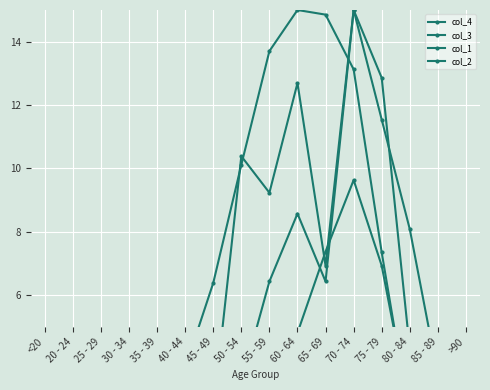

What is the difference between the col_4 values at 40 - 44 and 35 - 39?

0.2